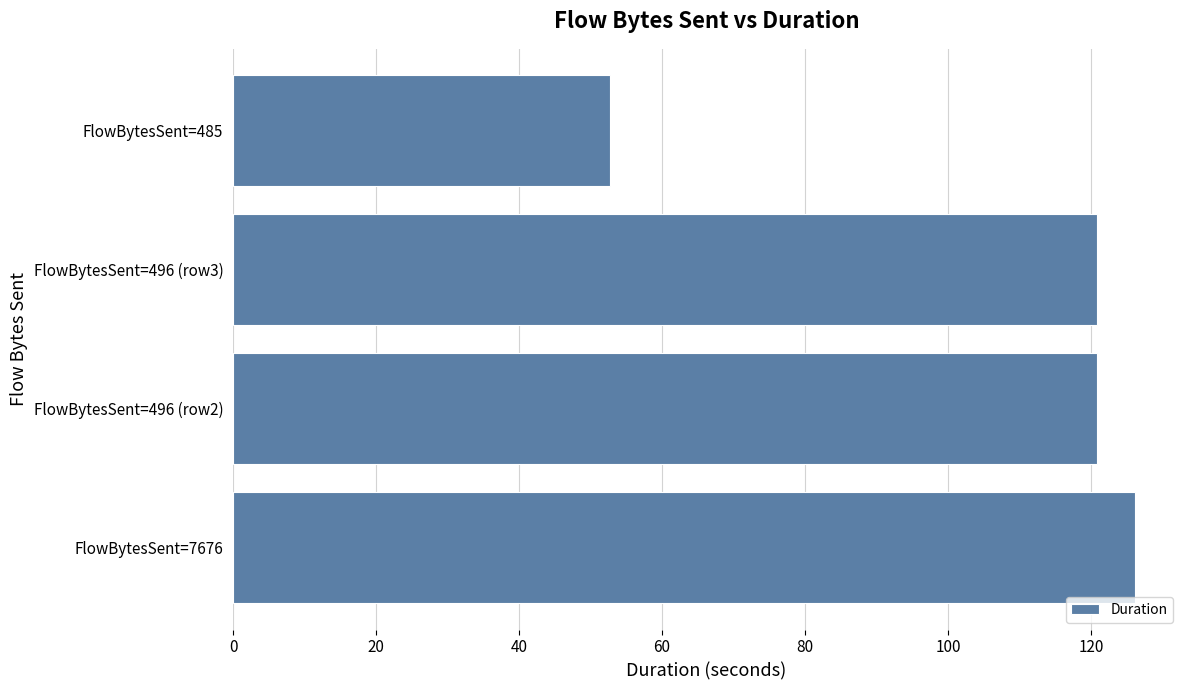

The value at FlowBytesSent=496 (row3) is 120.8. True or false?

True